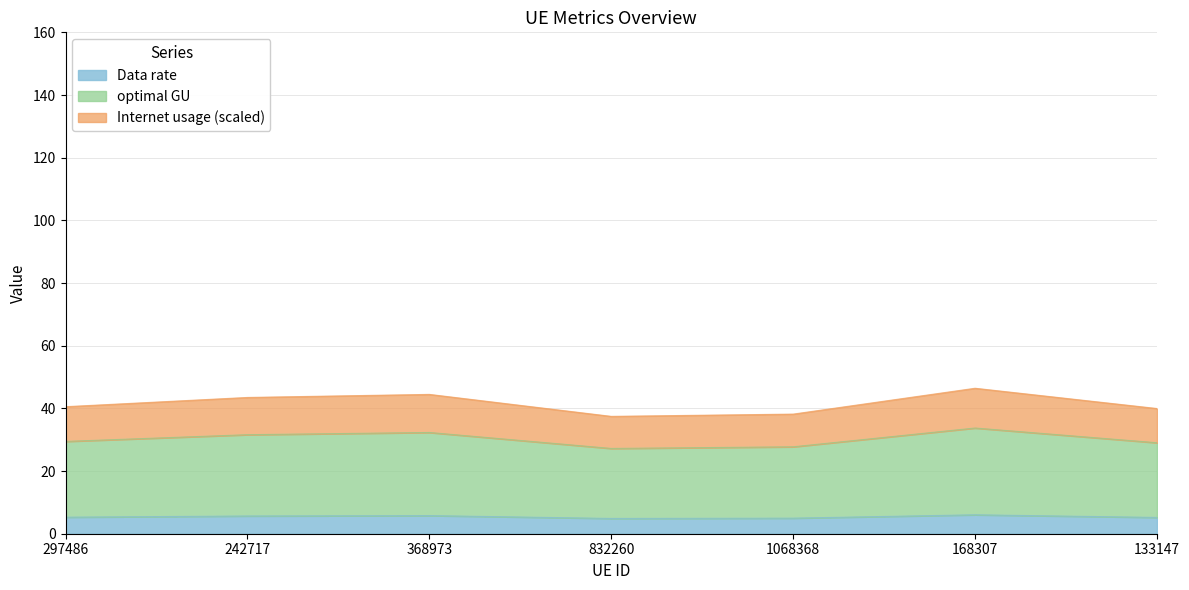

Where is the first local minimum for optimal GU?

832260